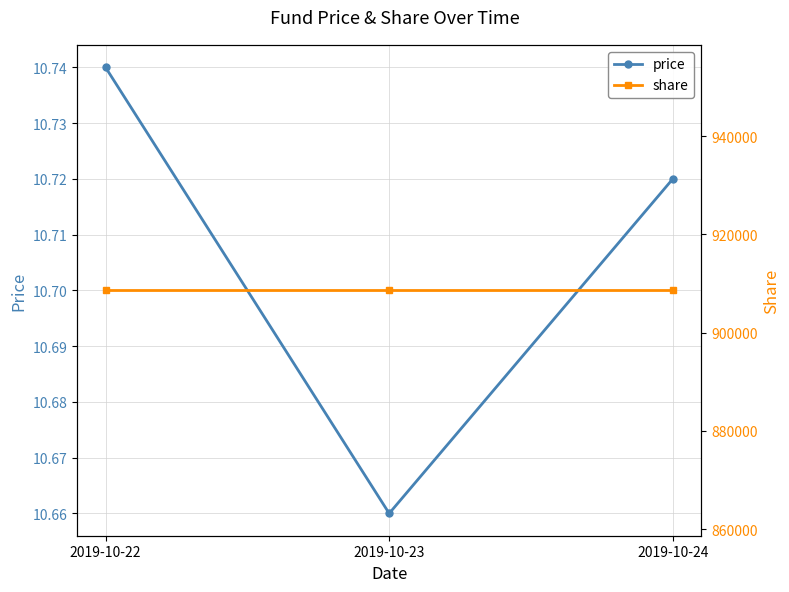

Read the price value at 2019-10-23.

10.7